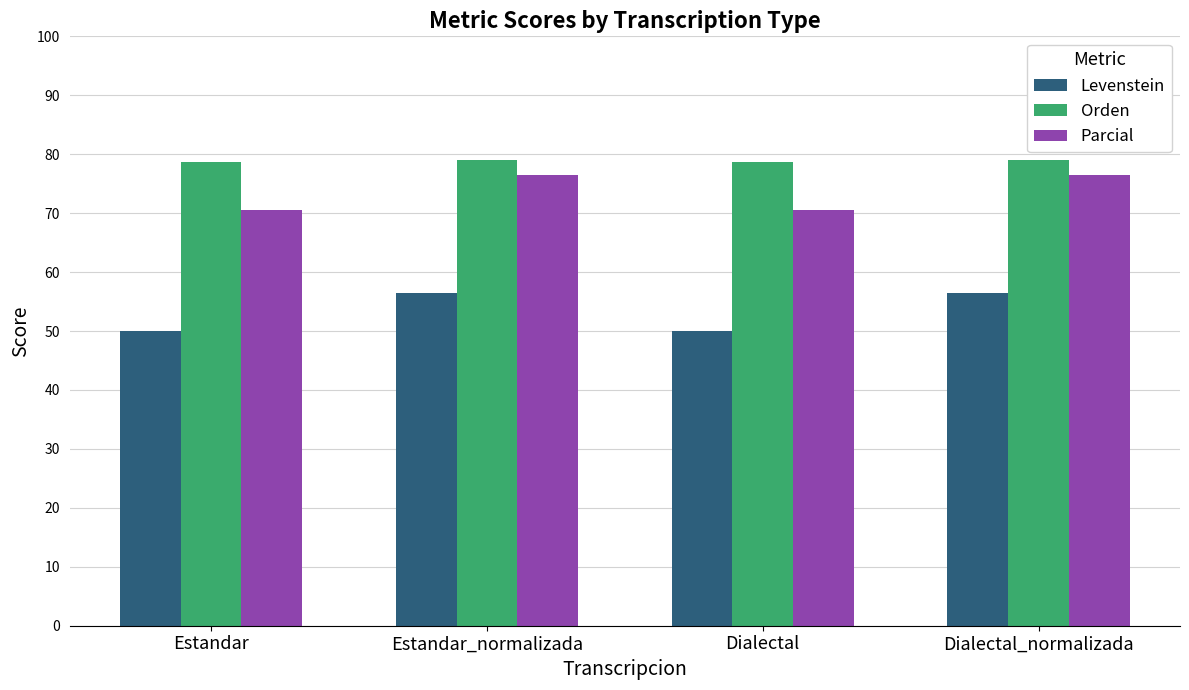

What is the maximum value shown in the chart?

79.0